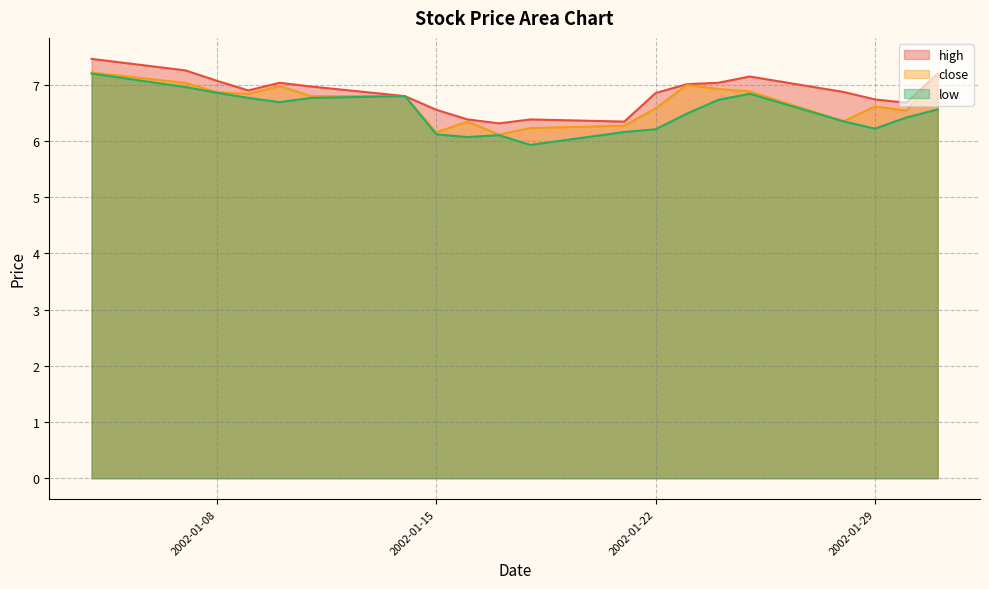

Does the chart have visible grid lines?

Yes